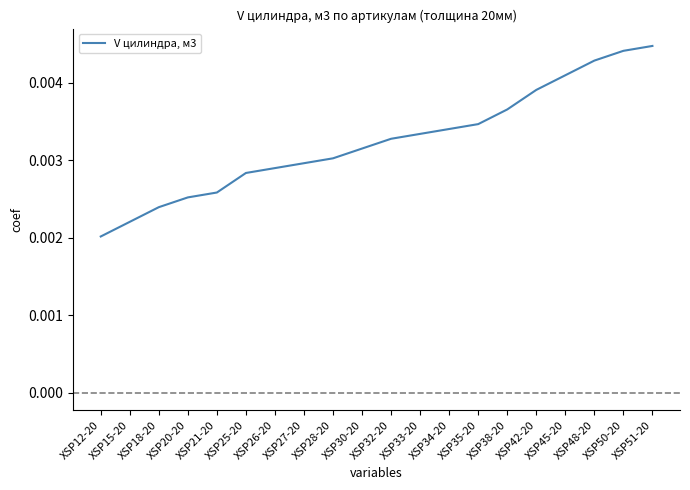

Where is the data nearest to the value 0?

XSP12-20